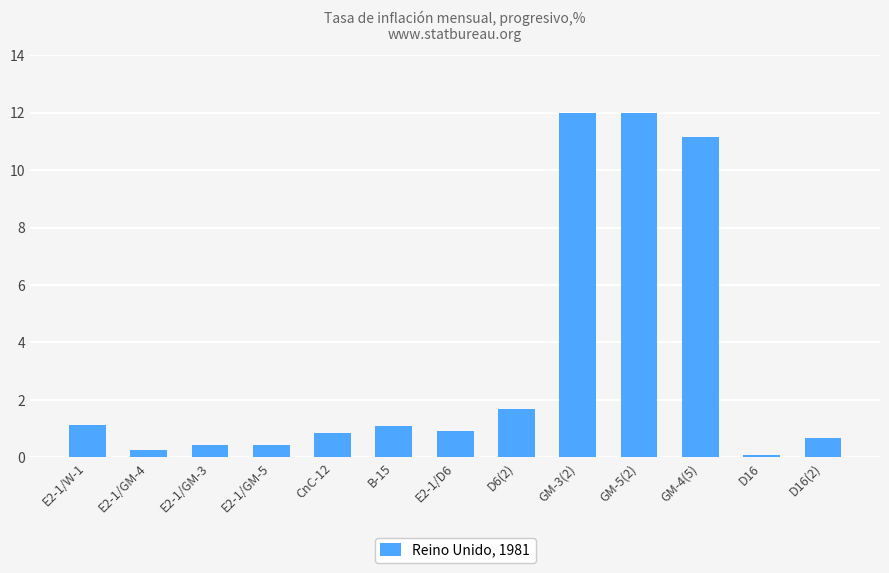

At which label is the value closest to 6?

D6(2)